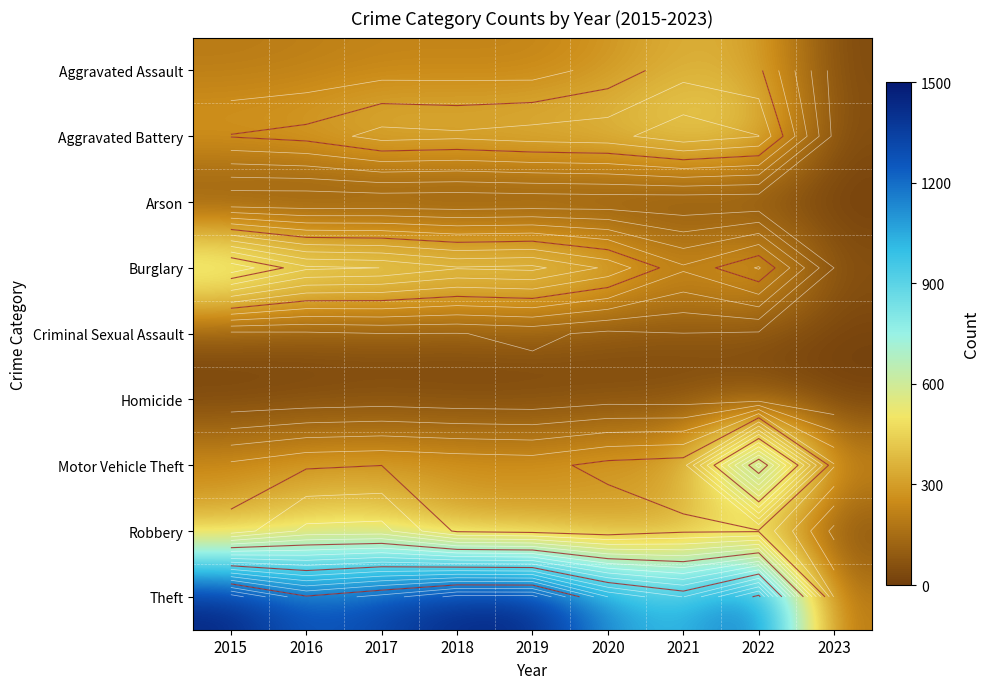

What is the difference between the highest and lowest values at 2016?

1252